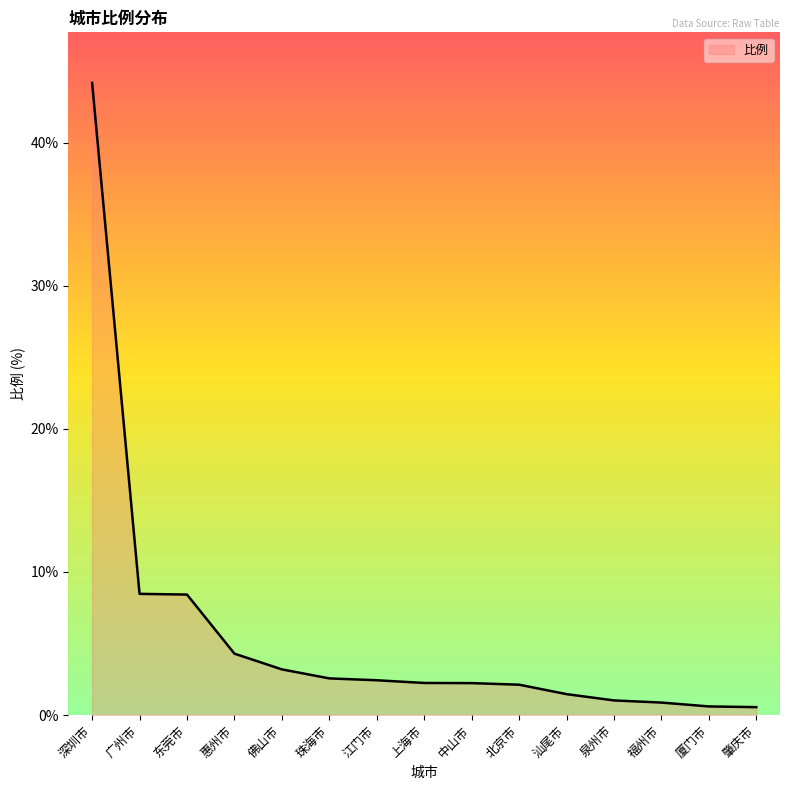

Approximately how many times larger is the value at 广州市 compared to 北京市?

4.0